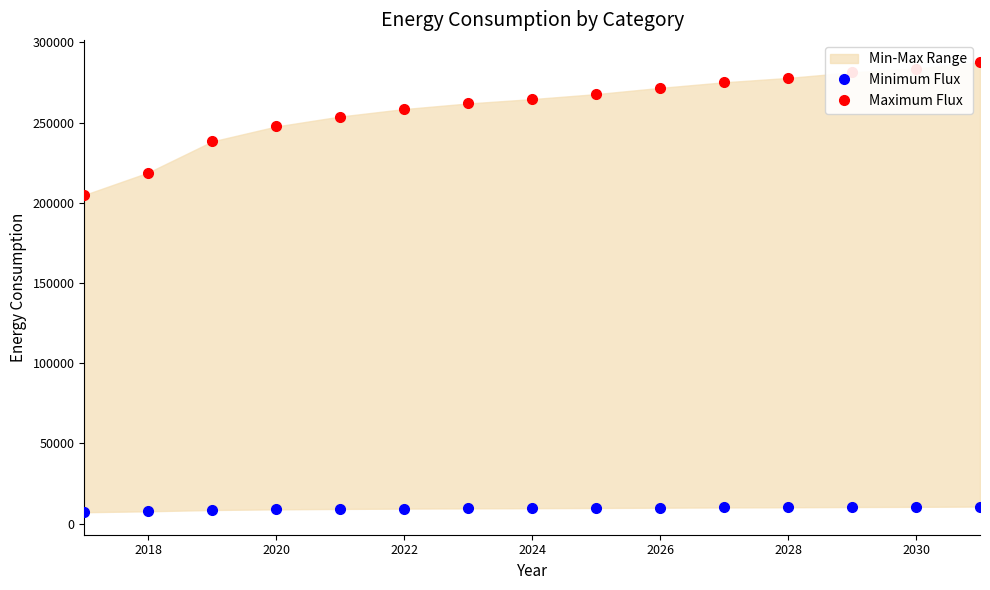

What is the minimum value for Maximum Flux?

204885.5